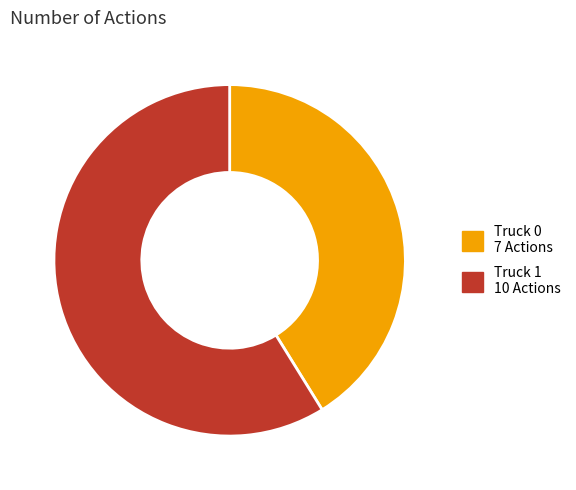

Which has a higher value, Truck 1 or Truck 0?

Truck 1